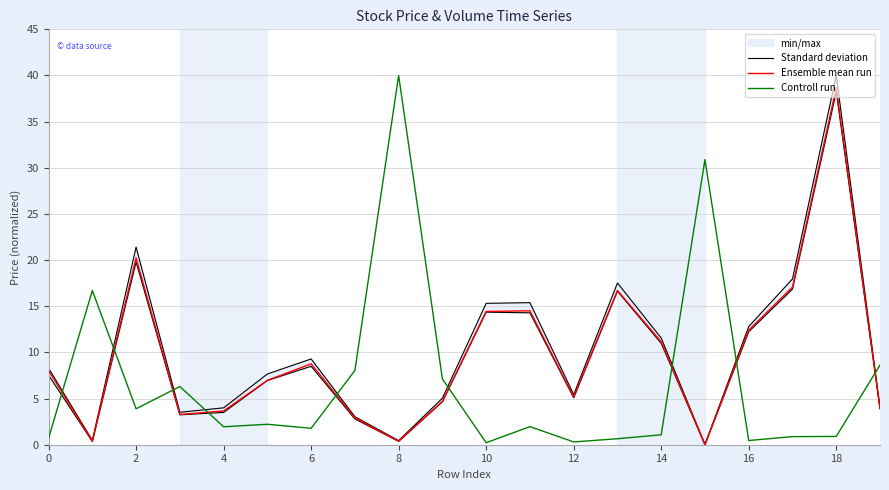

How many intersections are there between Standard deviation and Controll run?

9